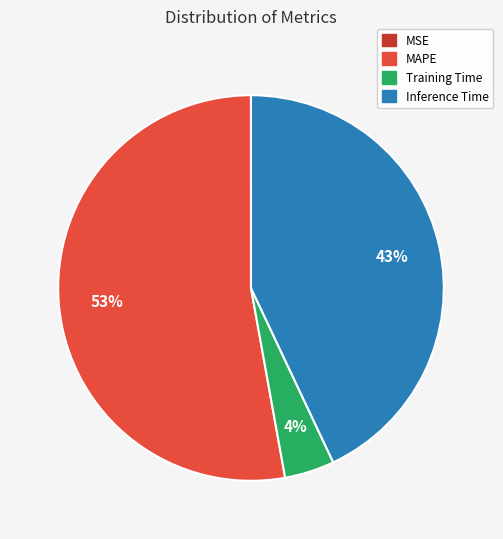

To the nearest percent, what is the difference between the largest and smallest slice percentages?

53%